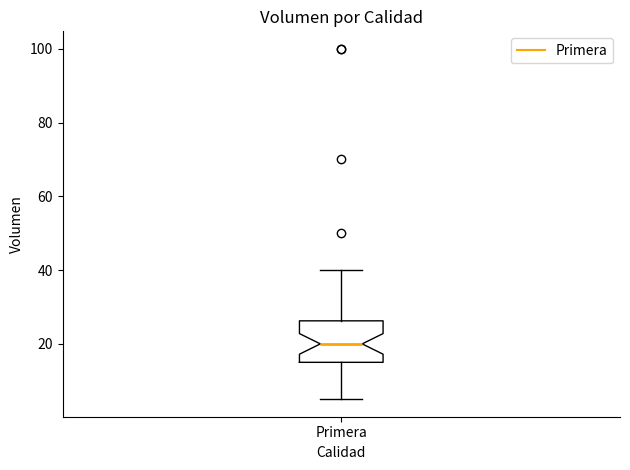

Read this box plot against the y-axis: the position of the median line, the range covered by the box, and the ends of both whiskers. The values are not printed on the chart, so give them approximately, as read against the axis.

median 20, box 16 to 26, whiskers 6 to 40